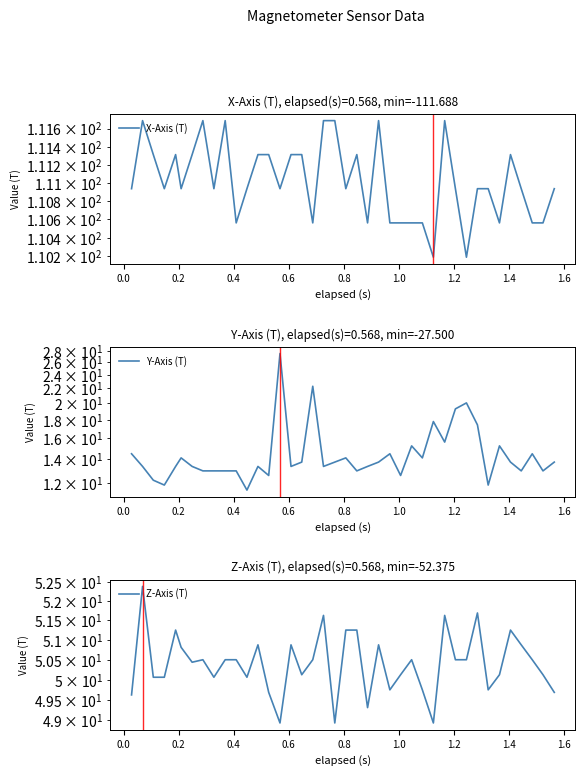

Is the value of Y-Axis (T) at 39 greater than the value of X-Axis (T) at 20?

No